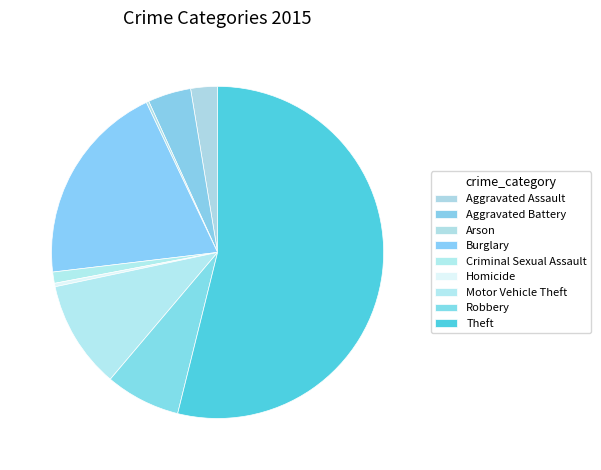

How many slices are in this pie chart?

9